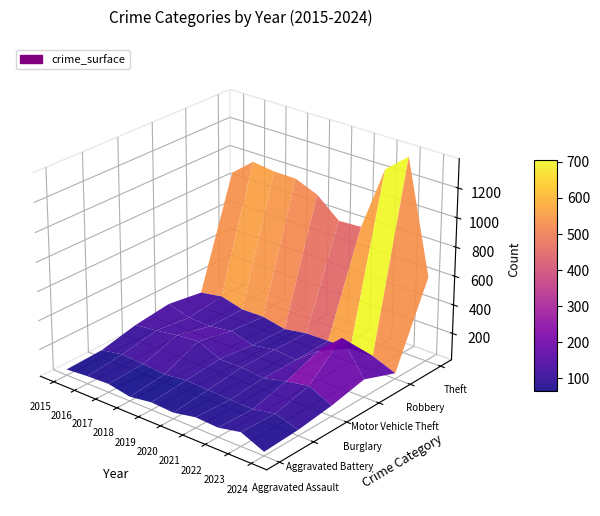

Reading left to right, transcribe all the data shown in this chart.

Aggravated Assault: 2015=54	2016=66	2017=72	2018=43	2019=65	2020=56	2021=86	2022=78	2023=110	2024=41
Aggravated Battery: 2015=64	2016=93	2017=83	2018=70	2019=88	2020=82	2021=75	2022=71	2023=102	2024=54
Burglary: 2015=121	2016=139	2017=162	2018=176	2019=110	2020=110	2021=95	2022=132	2023=161	2024=86
Motor Vehicle Theft: 2015=152	2016=110	2017=104	2018=127	2019=84	2020=109	2021=96	2022=219	2023=364	2024=137
Robbery: 2015=117	2016=144	2017=105	2018=107	2019=75	2020=102	2021=105	2022=108	2023=114	2024=52
Theft: 2015=874	2016=999	2017=979	2018=977	2019=914	2020=782	2021=791	2022=1235	2023=1368	2024=600